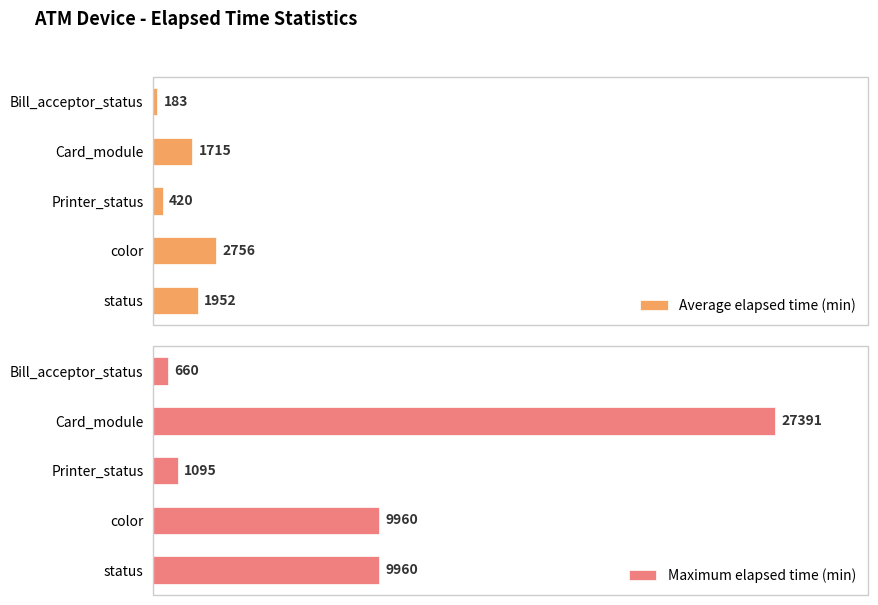

Reading left to right, list all the values displayed in this chart.

Average elapsed time (min): 183.2	1715.2	420.0	2756.0	1952.2
Maximum elapsed time (min): 660.0	27391.0	1095.0	9960.0	9960.0